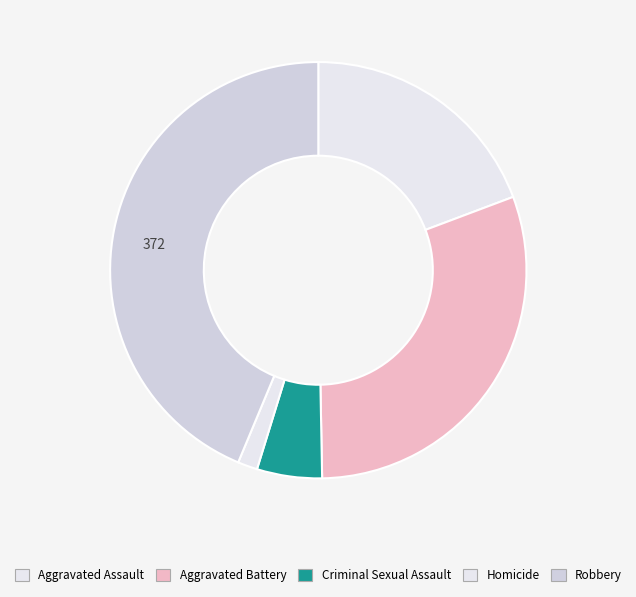

How many slices are in this pie chart?

5